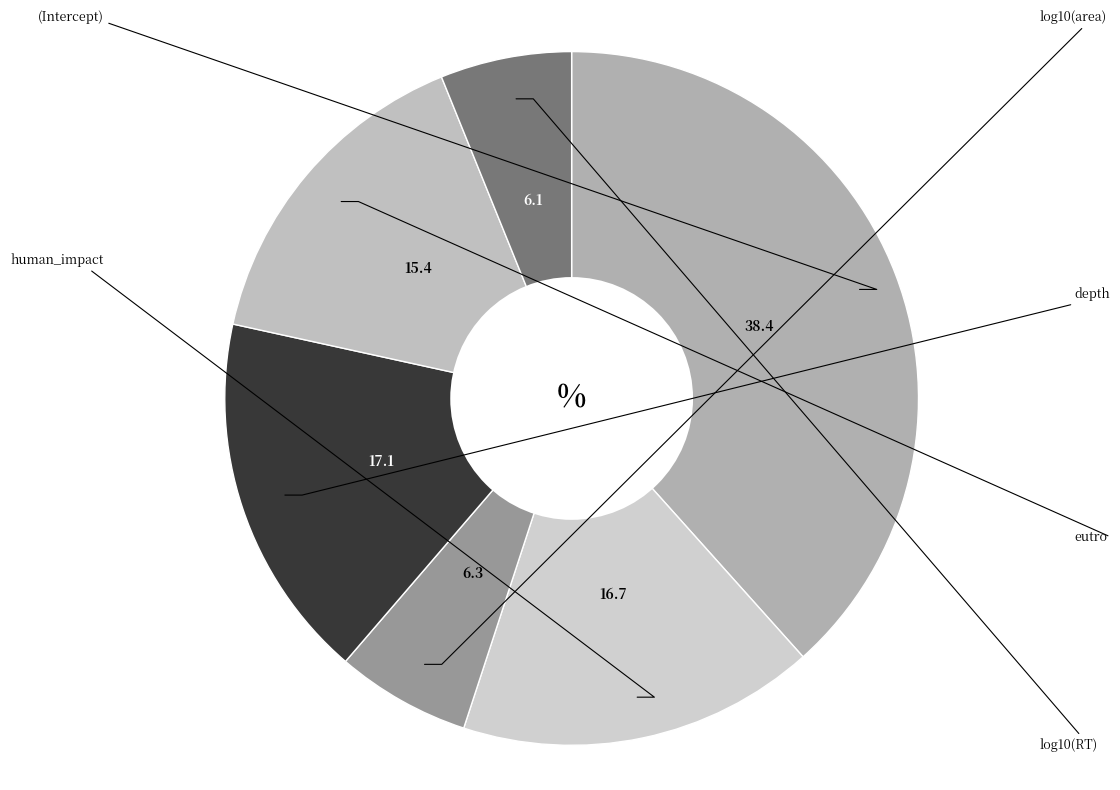

Is (Intercept) the majority of the pie?

No